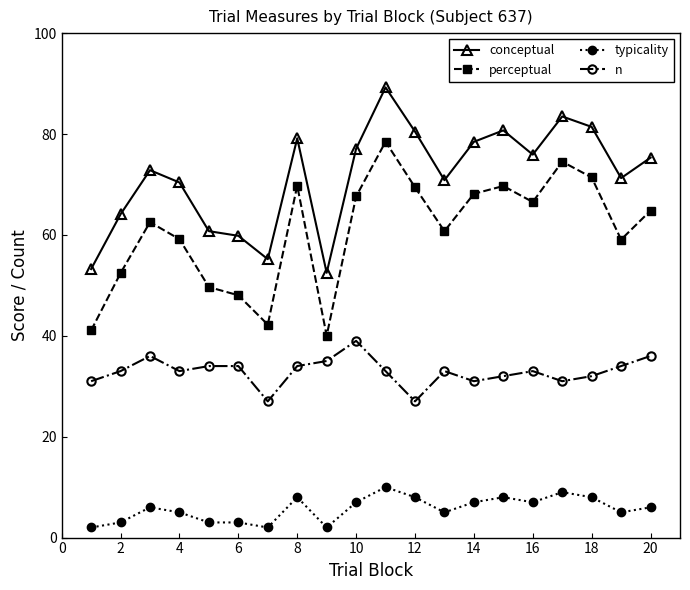

List the series in order of their overall mean, lowest first.

typicality, n, perceptual, conceptual